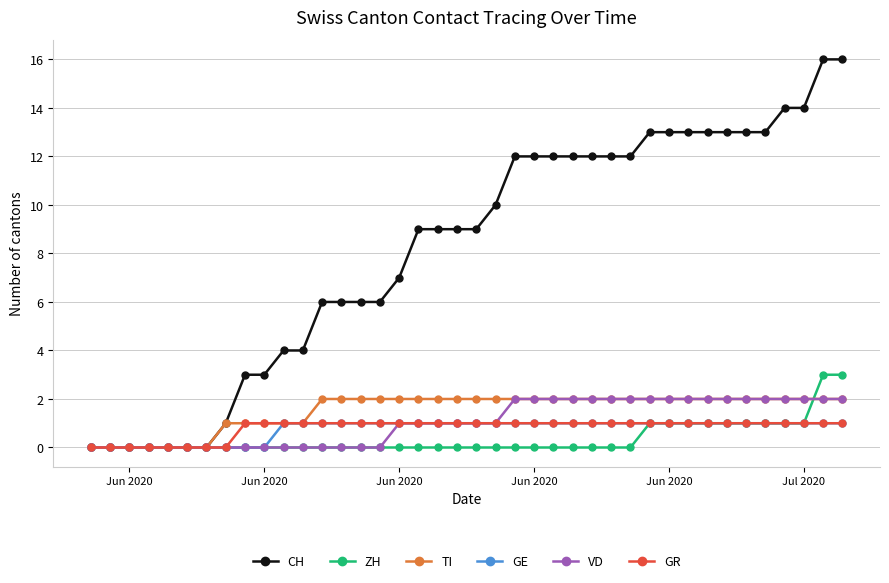

Count the number of categories in the chart.

40